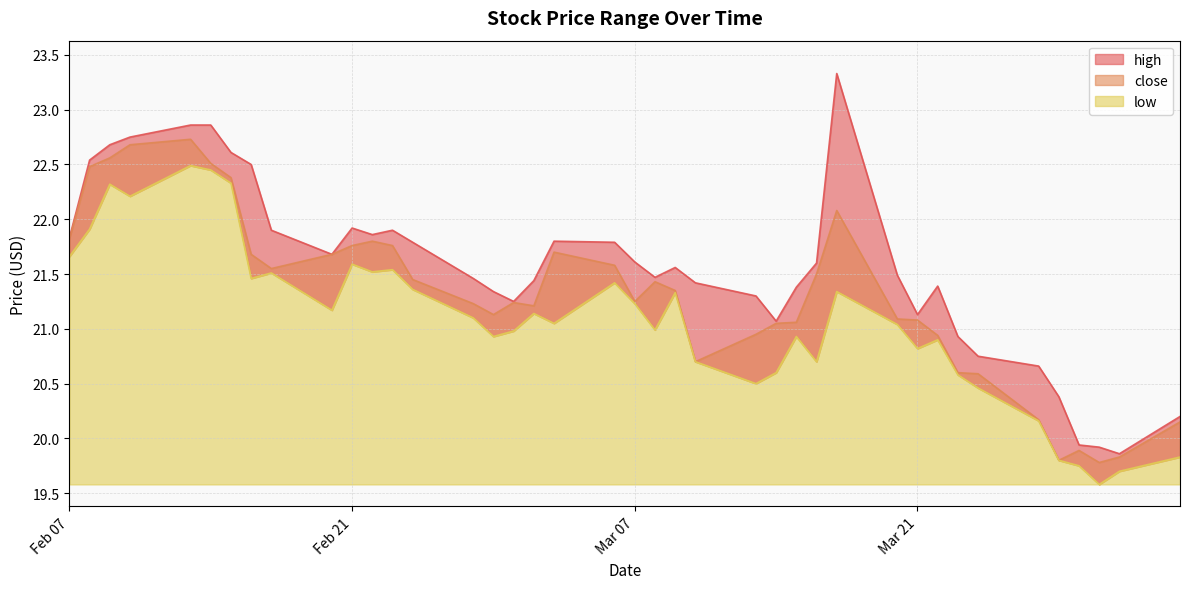

How many interior local peaks does the low series have?

11